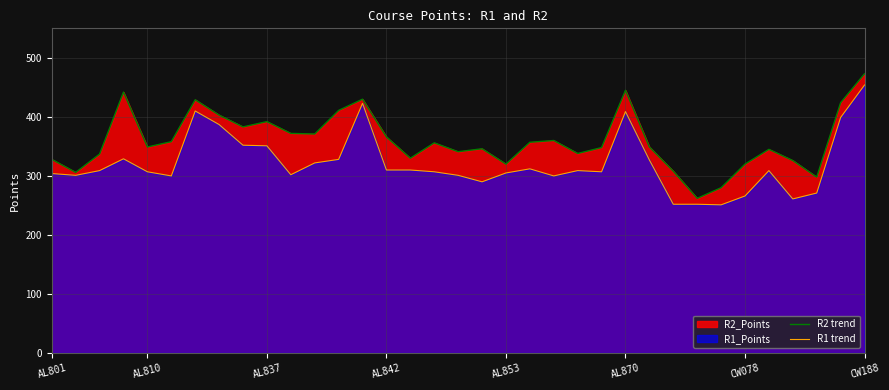

What is the maximum value for R1 trend?

454